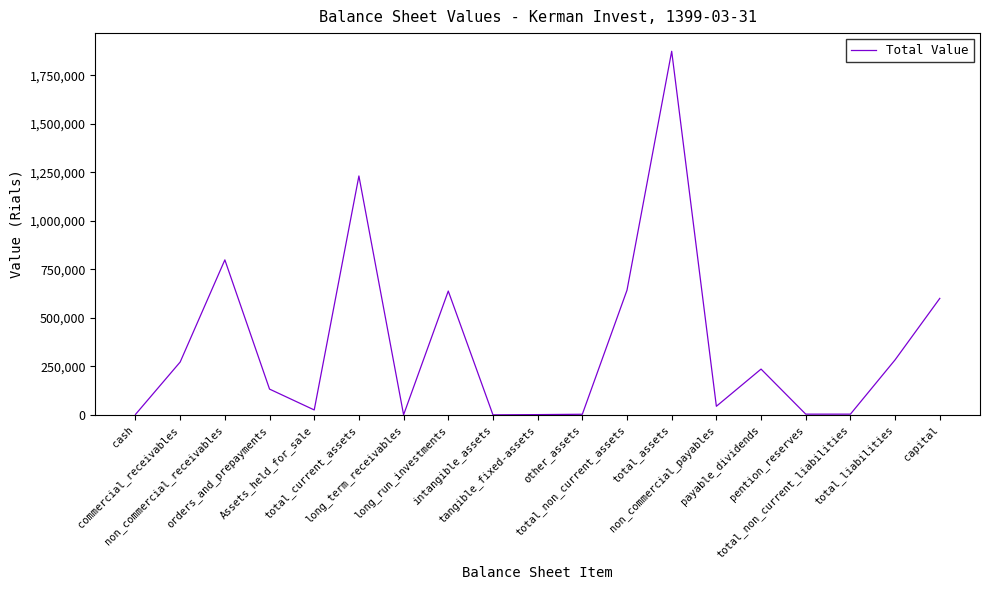

What is the difference between the values at total_current_assets and non_commercial_payables?

1187194